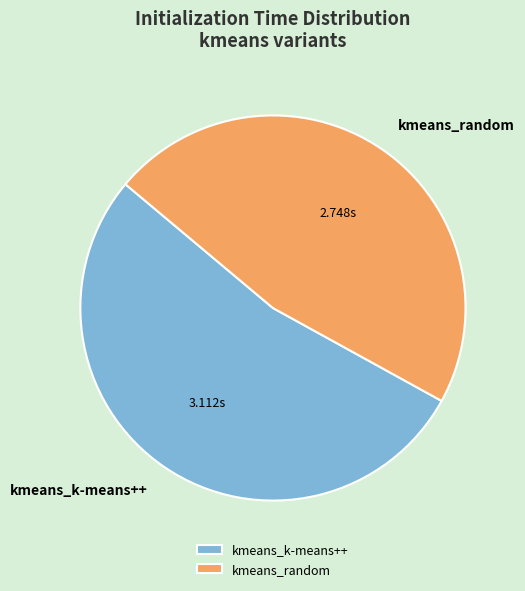

True or false: kmeans_random accounts for 34% of the total.

False